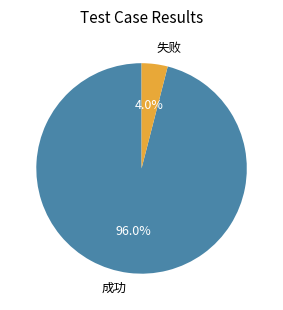

Which category has the biggest portion of the pie?

成功